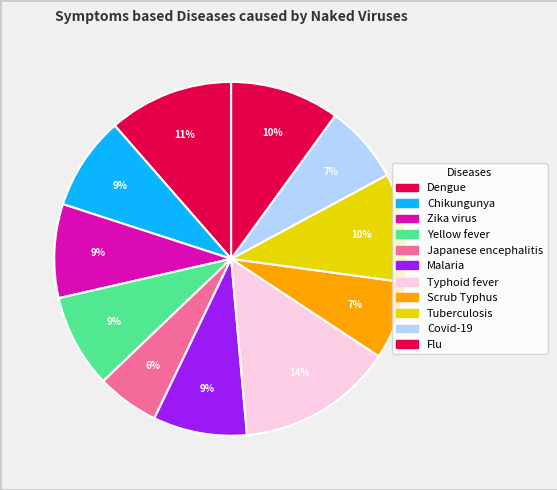

Is there a majority slice in this chart?

No